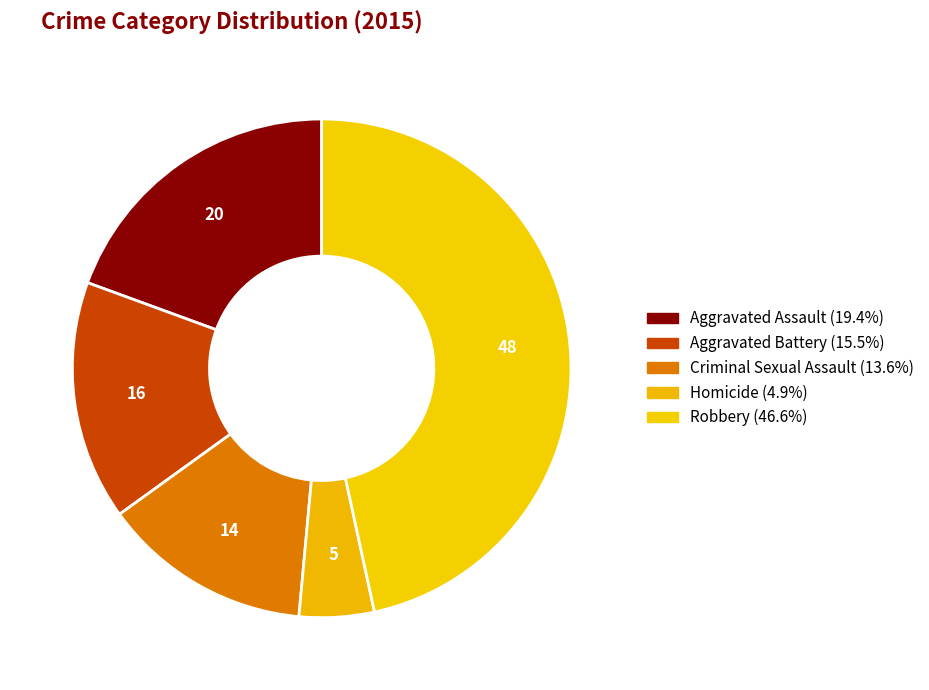

How many segments does this pie chart have?

5